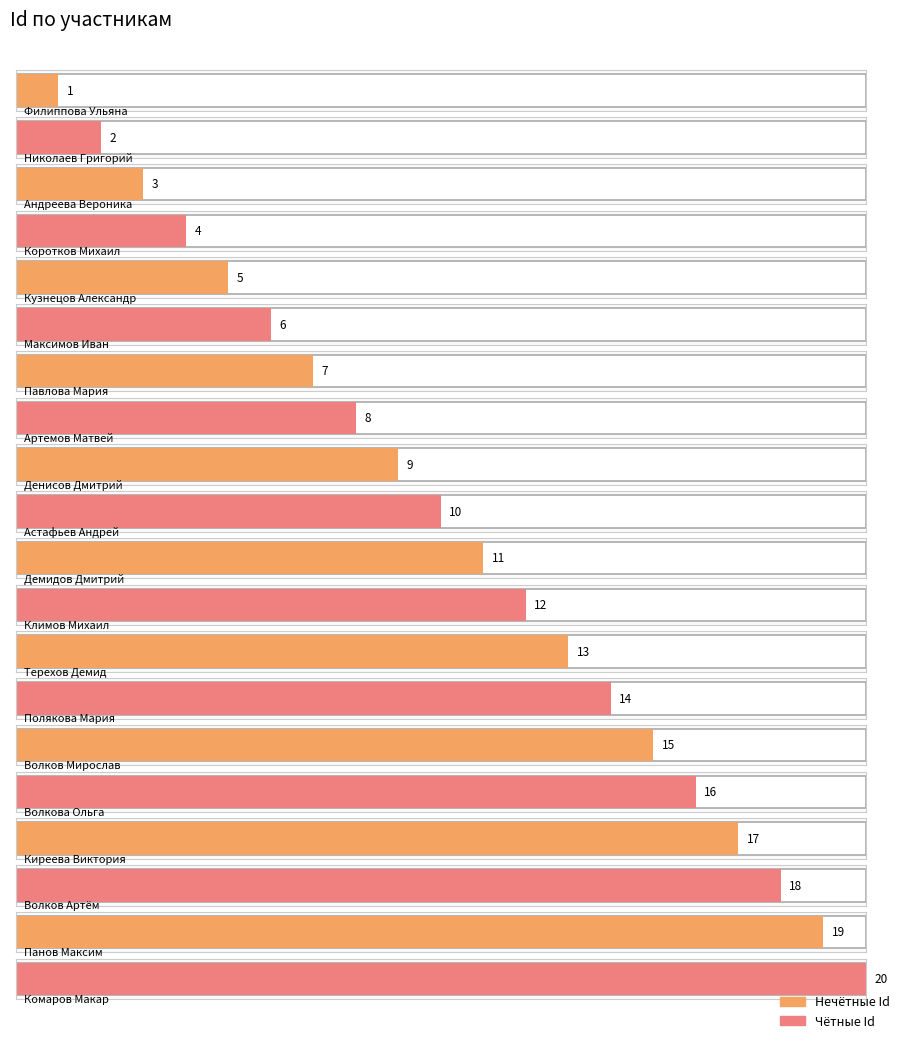

The value at Коротков Михаил is 4. True or false?

True